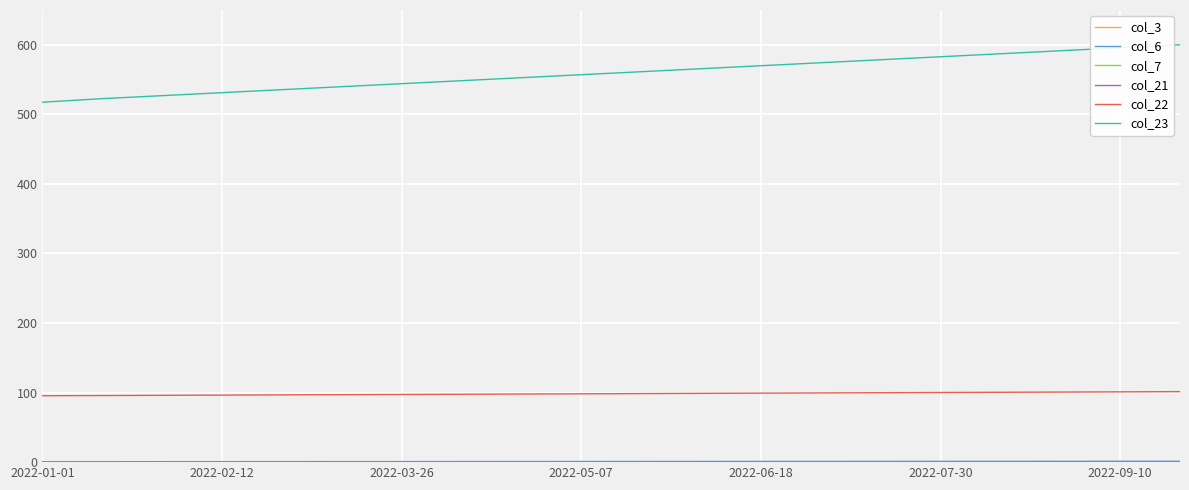

Which series has the largest total across all categories?

col_23